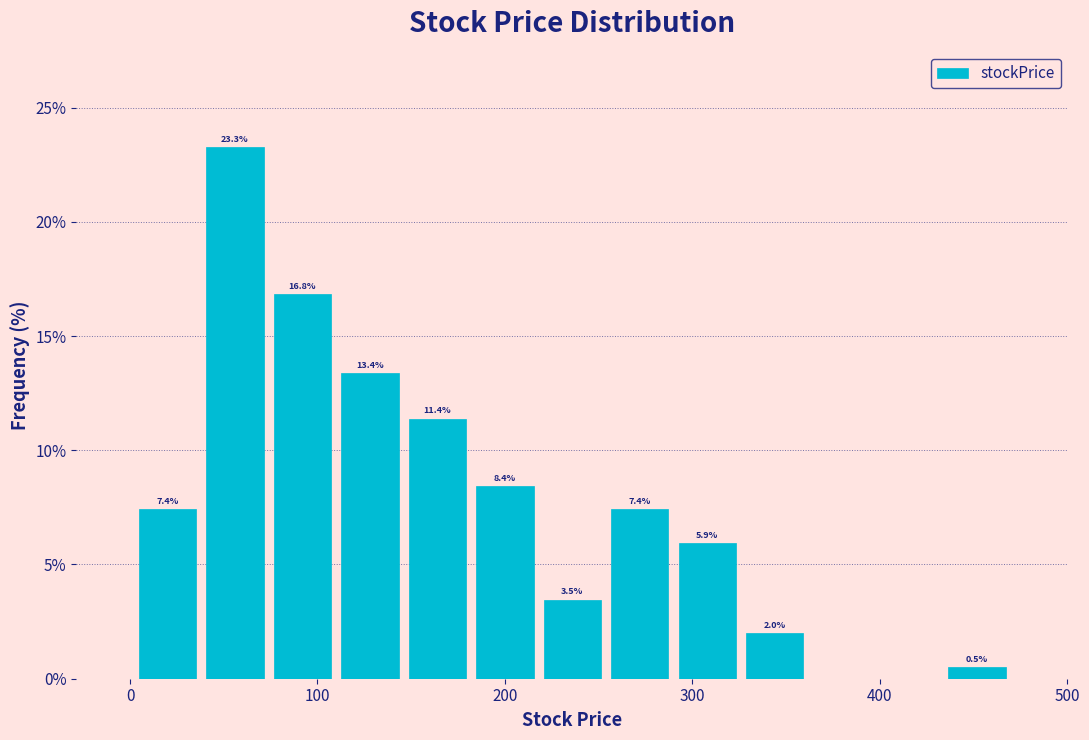

Around what value on the x-axis is the tallest bar? Give the approximate position of its centre, as read against the axis.

60